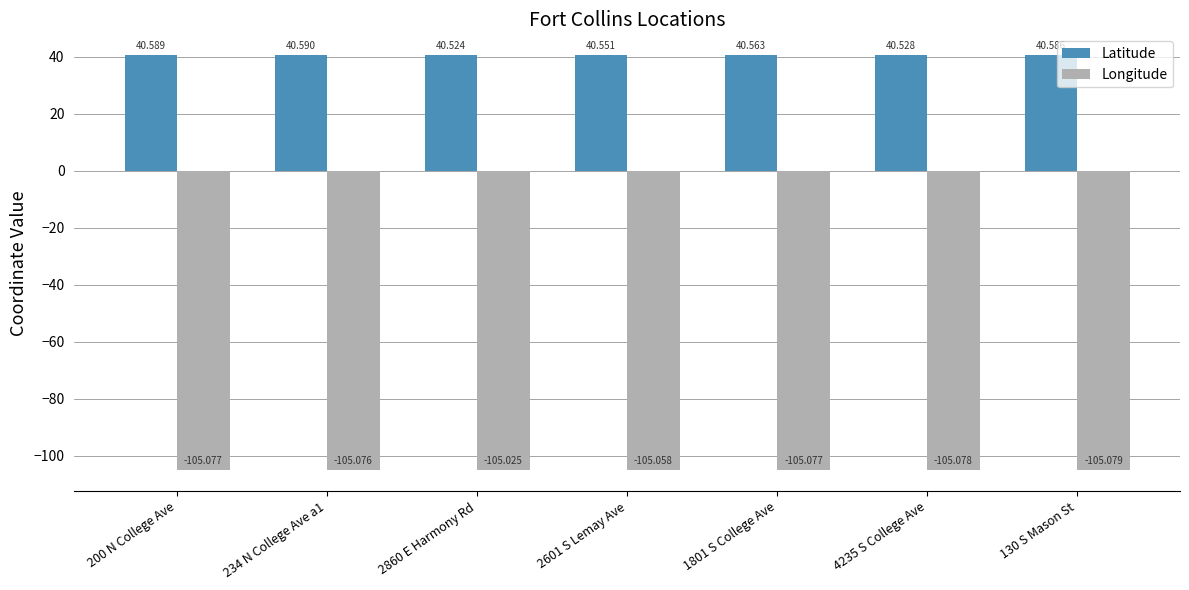

Count the Latitude values in the range 40 to 41.

7